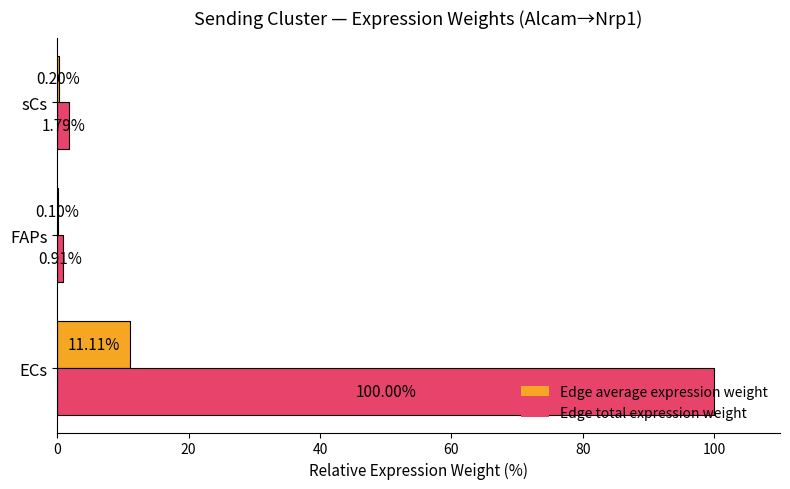

At which category does the chart reach its peak across all series?

ECs